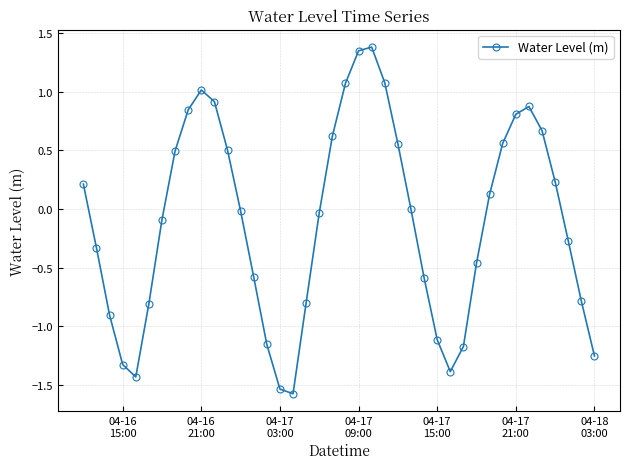

What is the greatest value displayed?

1.4